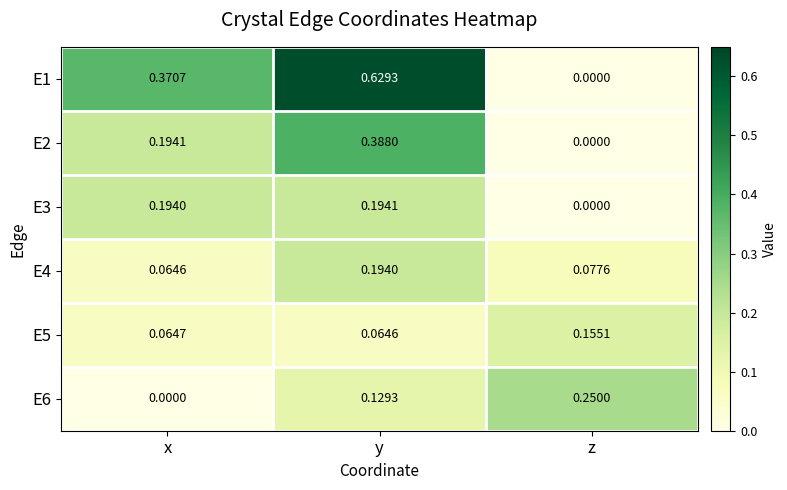

Is the value of E6 at y greater than the value of E2 at y?

No